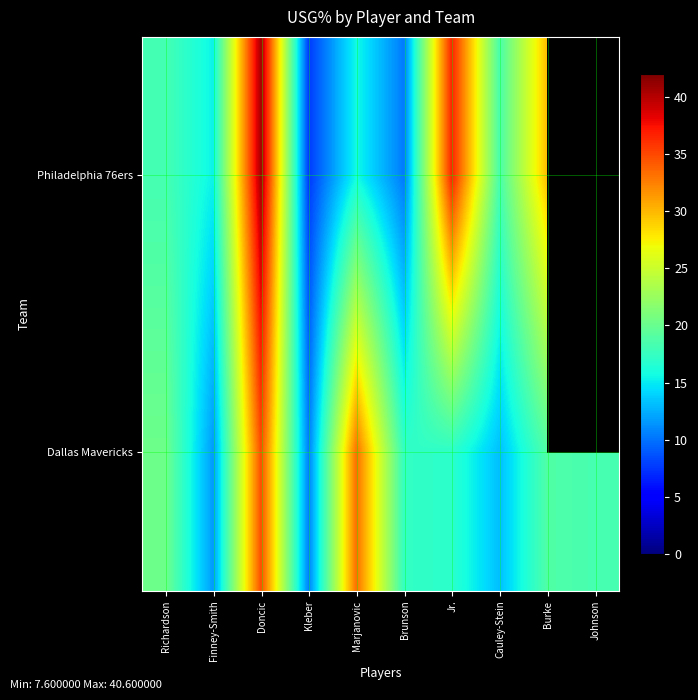

At Brunson, list the series in order from largest to smallest.

Dallas Mavericks, Philadelphia 76ers